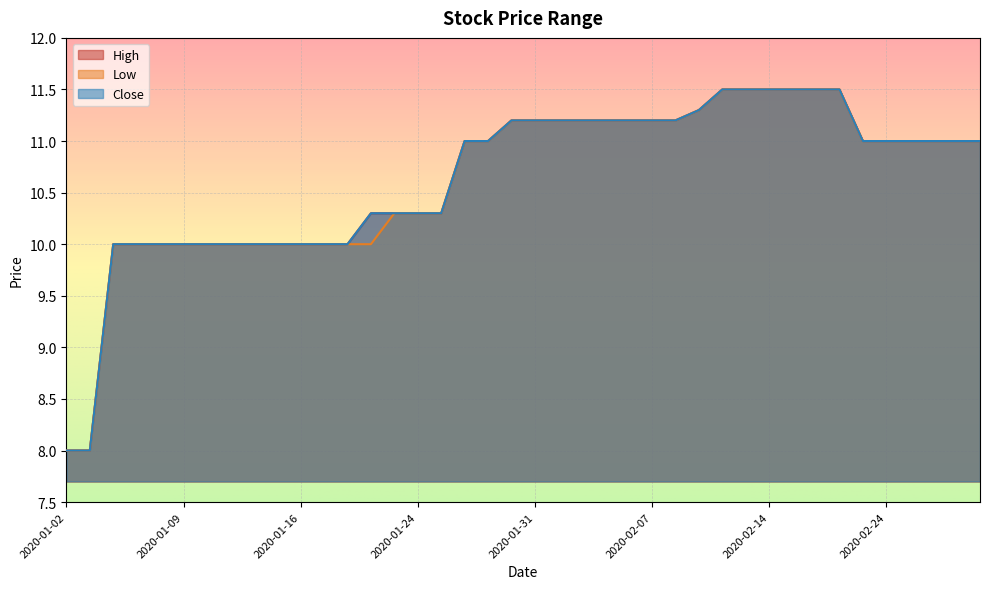

At which label does close first exceed 11?

2020-01-30